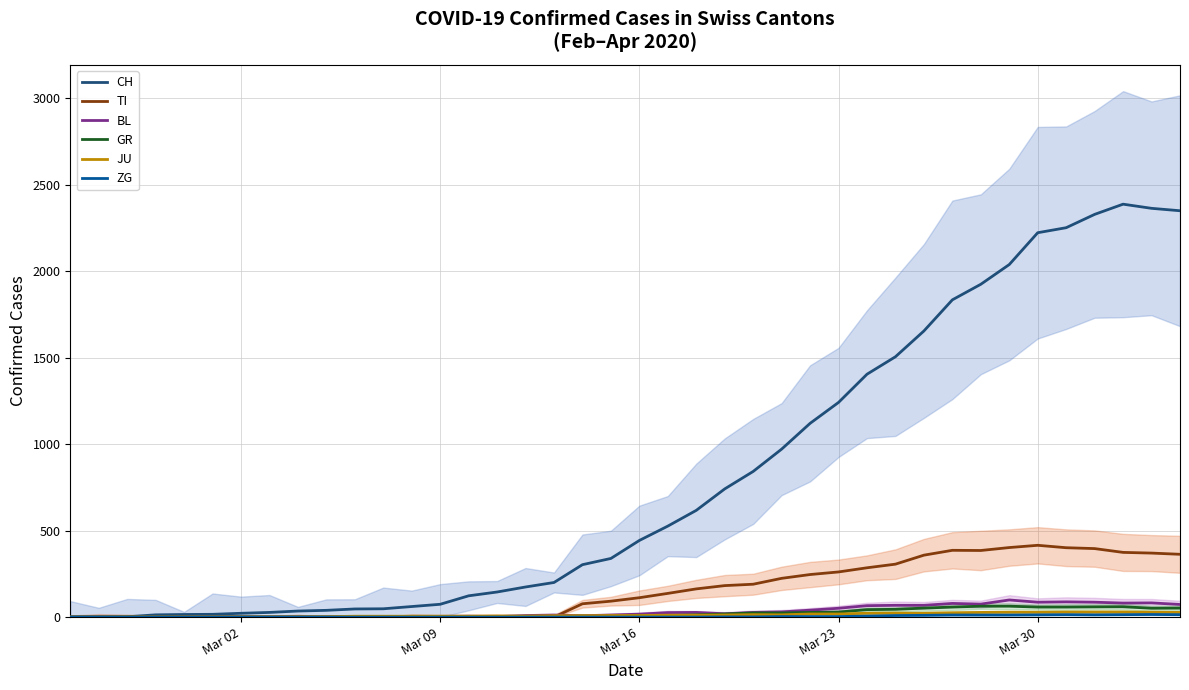

Reading left to right, transcribe all the data shown in this chart.

CH: 0	1	2	13	15	16	22	27	35	39	47	48	61	74	123	145	174	200	303	339	443	526	617	741	842	971	1120	1241	1404	1505	1654	1834	1924	2038	2222	2251	2328	2387	2363	2349
TI: 0	0	0	0	0	0	0	0	0	0	0	0	0	0	0	0	0	0	77	92	112	137	163	182	190	224	246	261	285	306	358	386	385	402	415	401	396	374	370	363
BL: 0	0	0	0	1	1	1	1	1	1	4	4	4	4	5	3	9	12	8	12	17	26	27	19	27	30	40	51	66	68	68	79	75	99	86	88	86	81	82	73
GR: 0	0	0	0	0	0	0	0	0	0	0	0	0	0	0	0	0	0	6	0	9	9	13	18	24	24	27	29	43	45	52	58	63	63	58	58	59	60	51	52
JU: 0	0	1	1	1	1	1	1	1	2	5	5	5	5	5	6	6	8	8	9	9	11	11	12	14	13	18	18	22	23	22	25	27	28	28	29	29	29	28	27
ZG: 0	0	0	0	0	0	0	0	0	0	0	0	0	0	0	0	0	0	0	0	0	0	0	1	1	3	3	3	6	9	10	12	12	12	13	14	13	14	15	14